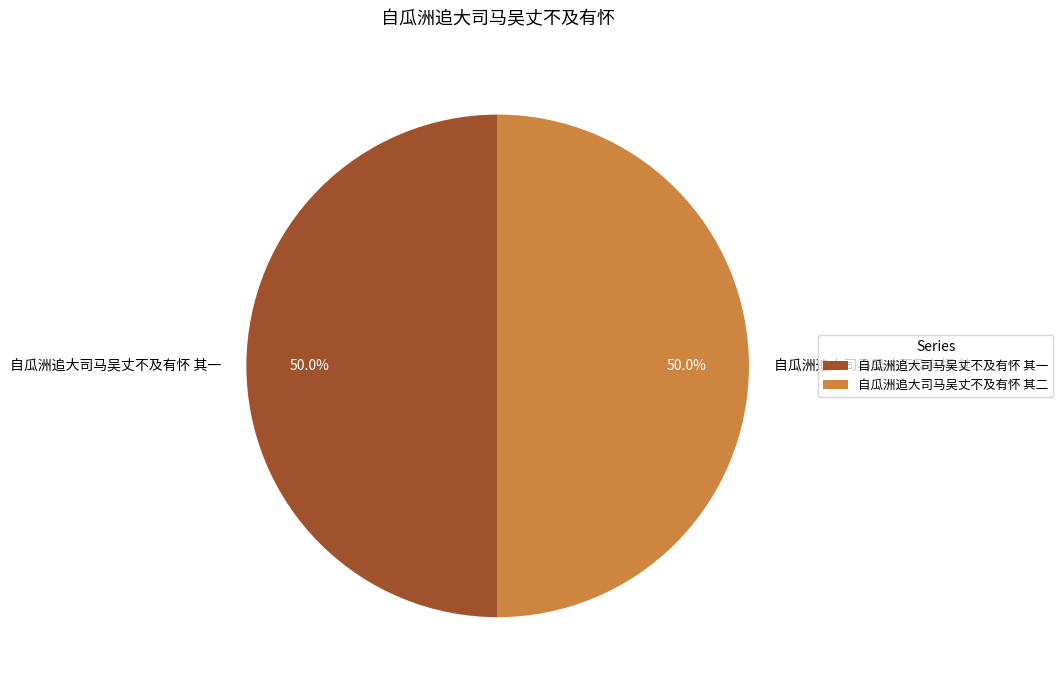

What percentage is NOT represented by 自瓜洲追大司马吴丈不及有怀 其二?

50.0%